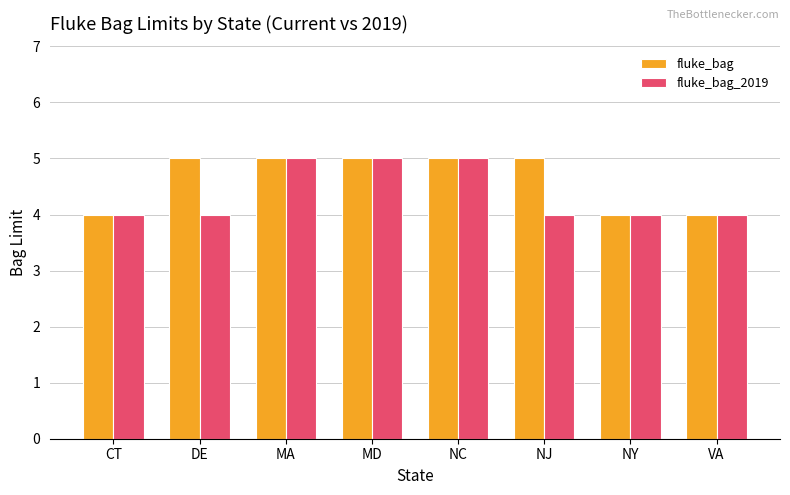

What is the average value of the fluke_bag_2019 series?

4